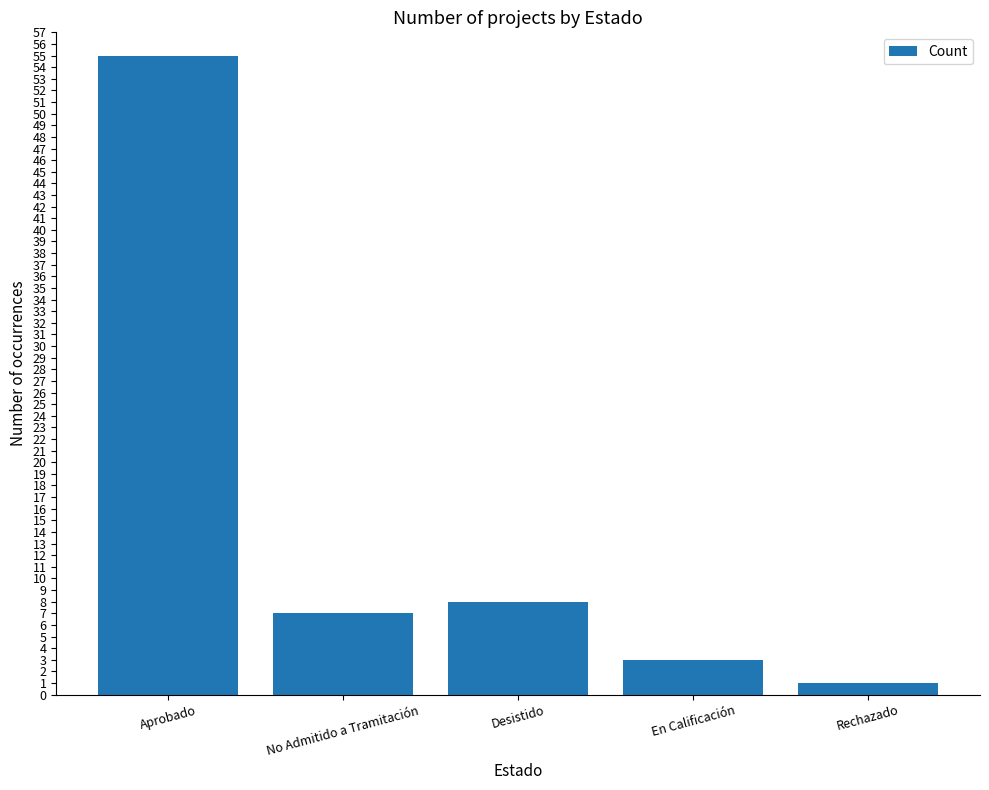

Rank the categories by value from lowest to highest.

Rechazado, En Calificación, No Admitido a Tramitación, Desistido, Aprobado